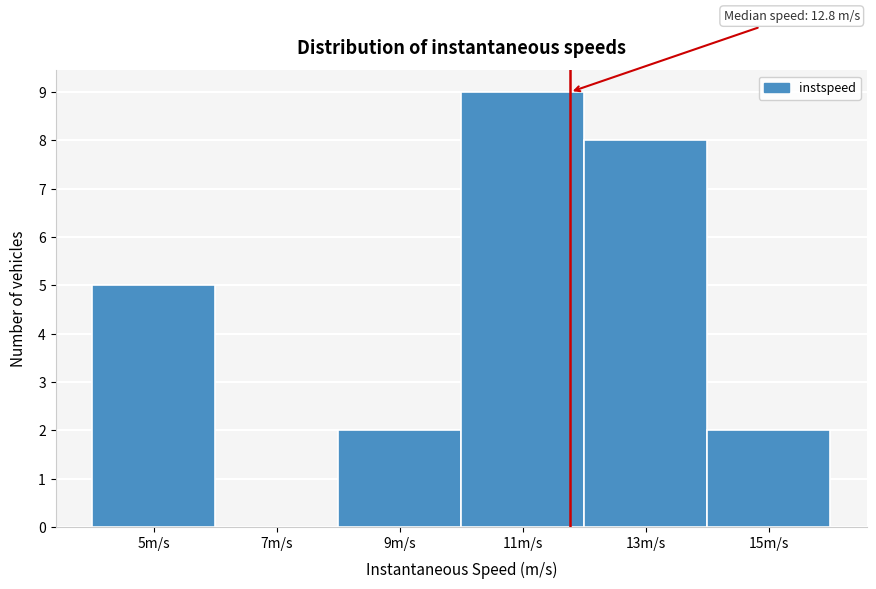

Reading left to right, transcribe all the data shown in this chart.

5m/s=5	7m/s=0	9m/s=2	11m/s=9	13m/s=8	15m/s=2